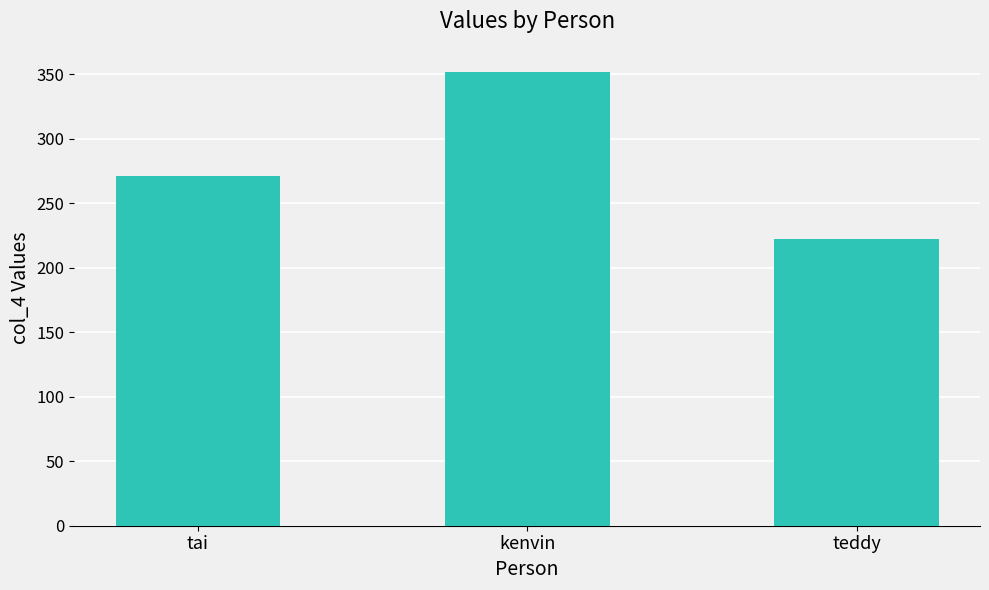

What is the minimum value shown in the chart?

222